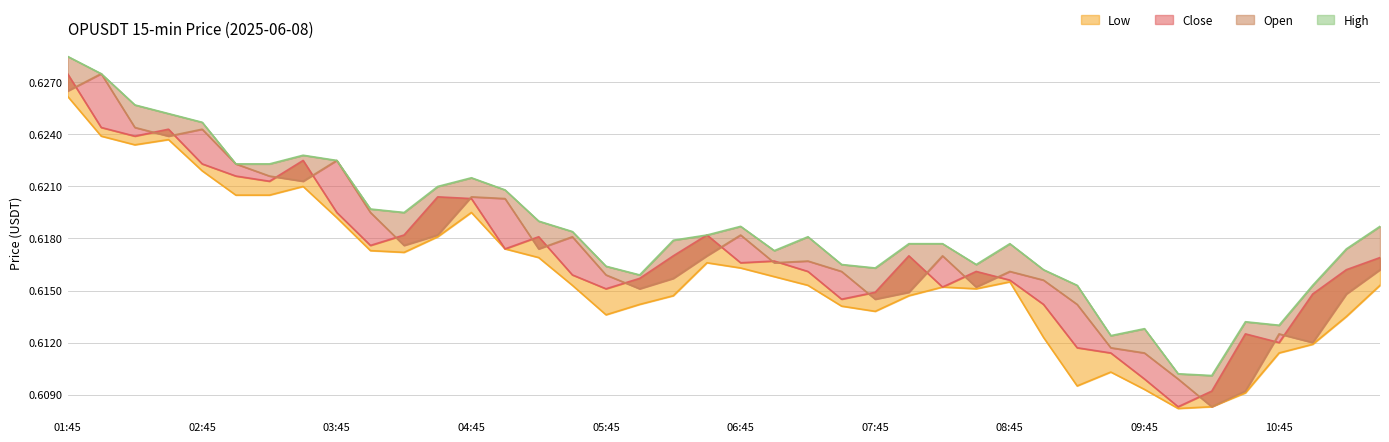

At 06:45, list the series in order from largest to smallest.

high, open, close, low